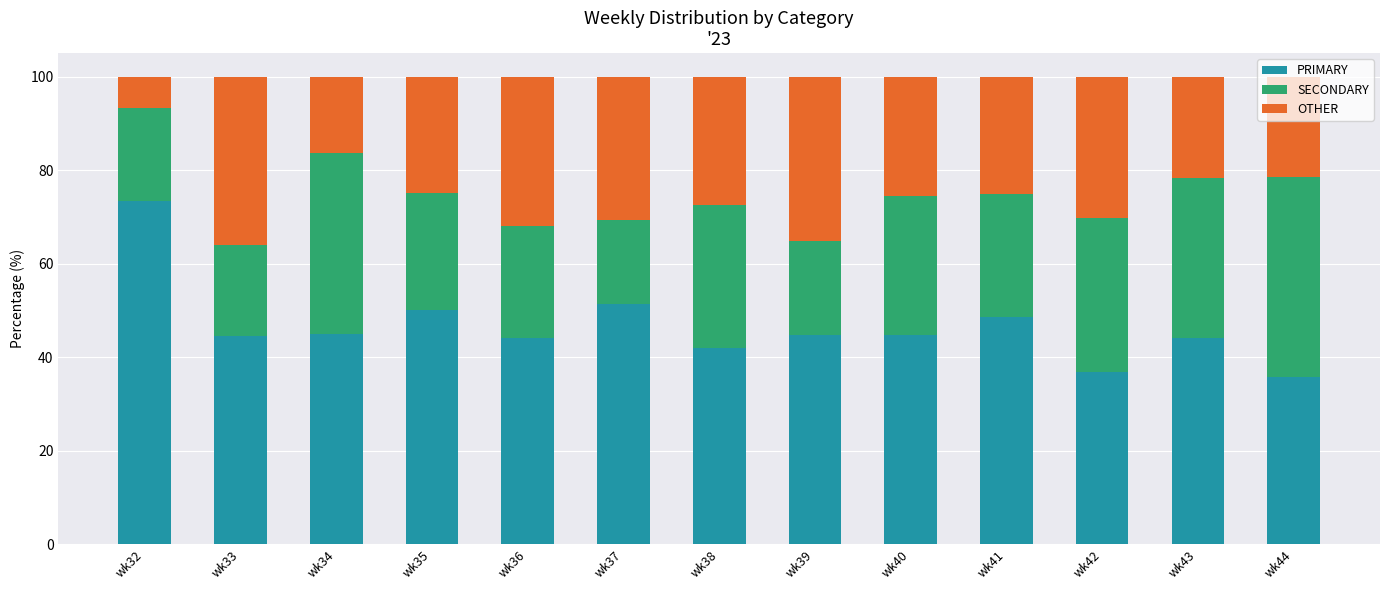

What is the lowest value of the PRIMARY series?

35.7